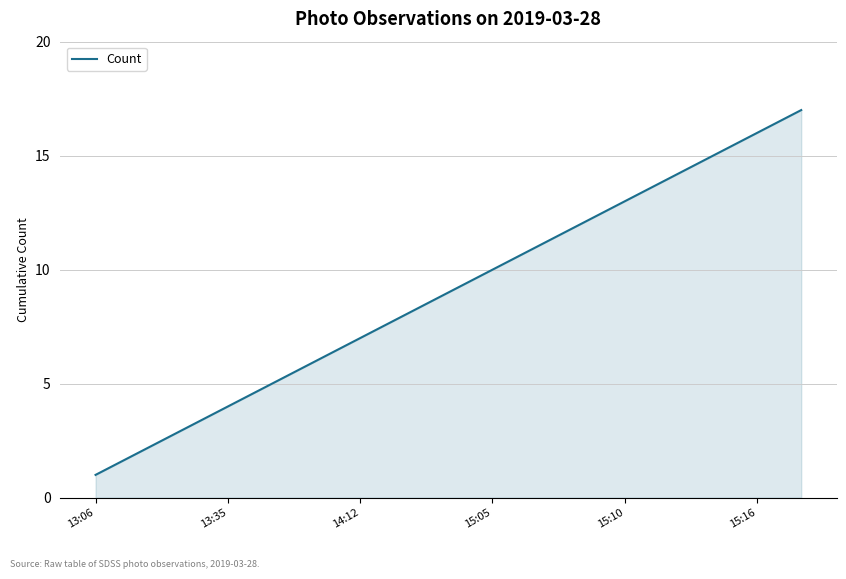

What is the difference between the maximum and minimum values?

16